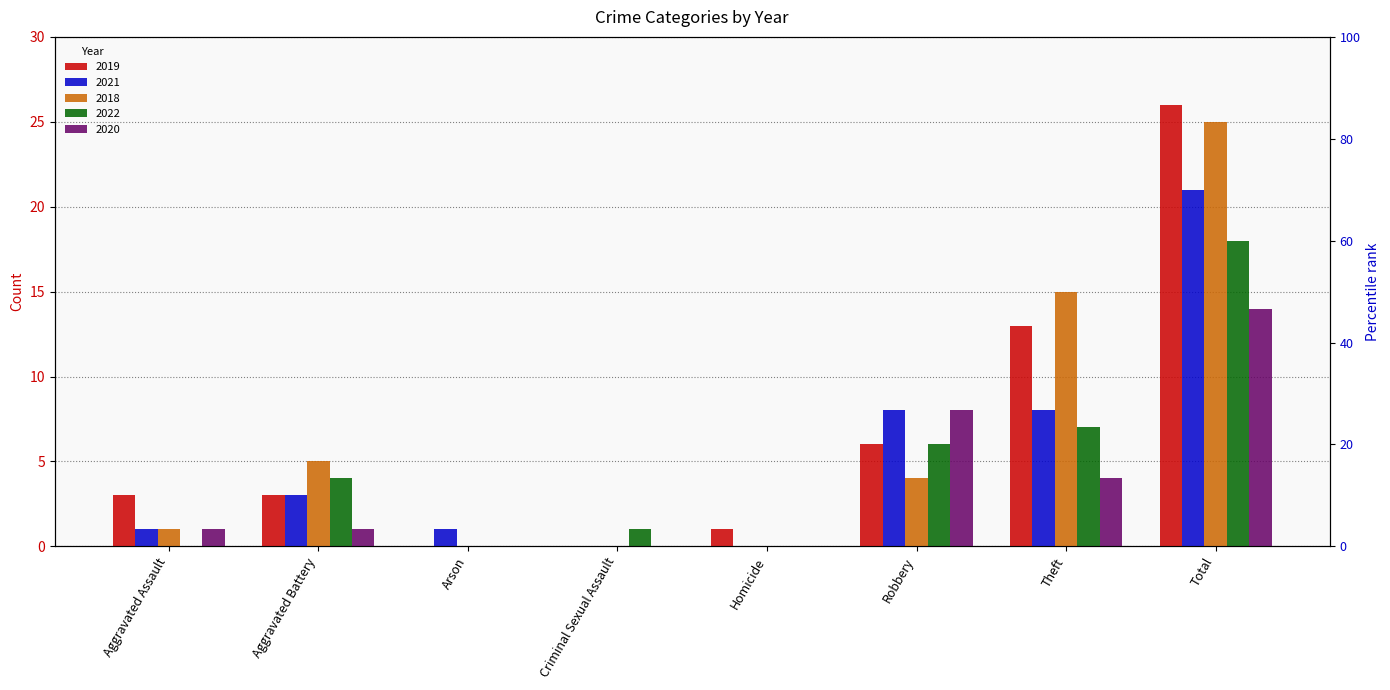

How many data points in 2020 are above 1?

3